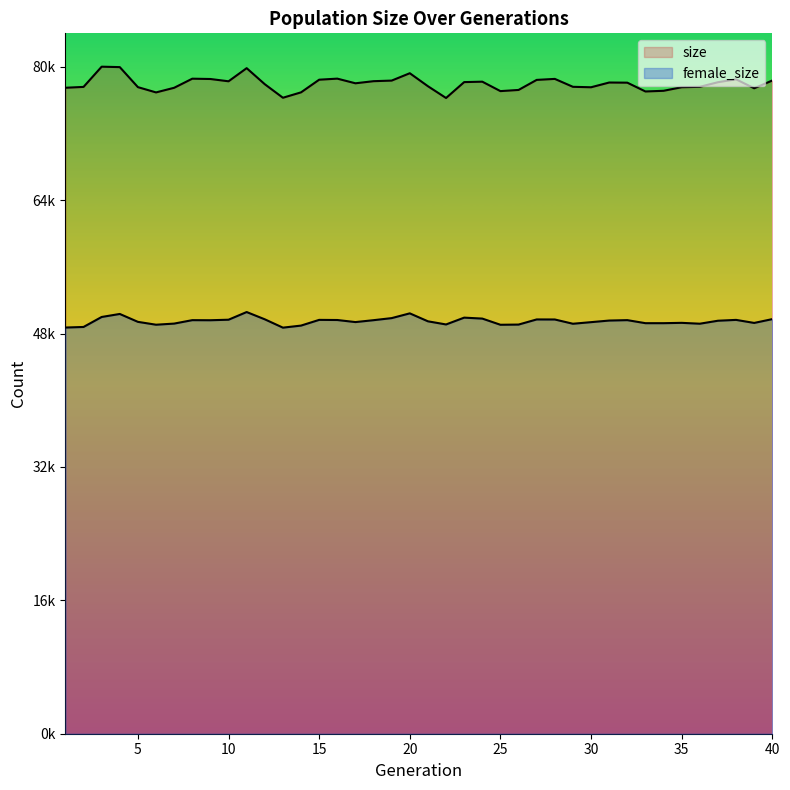

How many lines are shown in the chart?

2